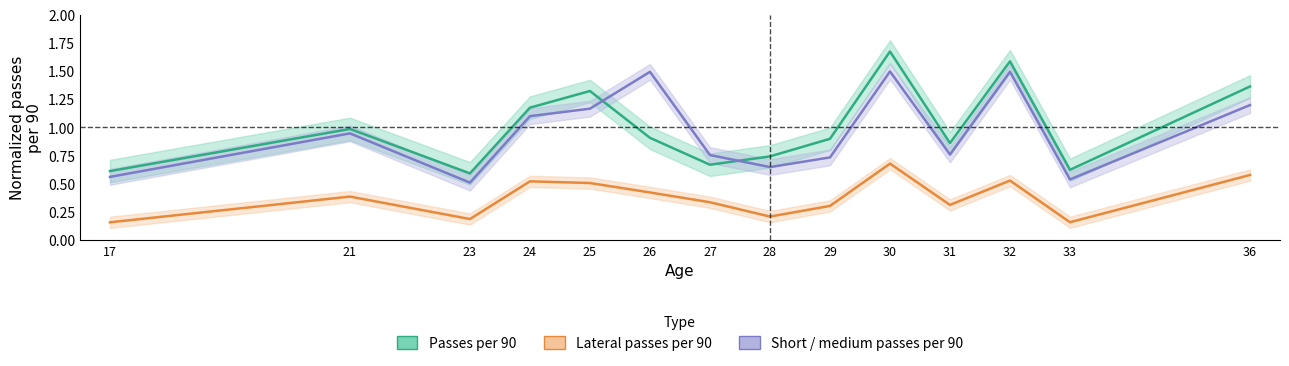

Read the Lateral passes per 90 value at 28.

0.2